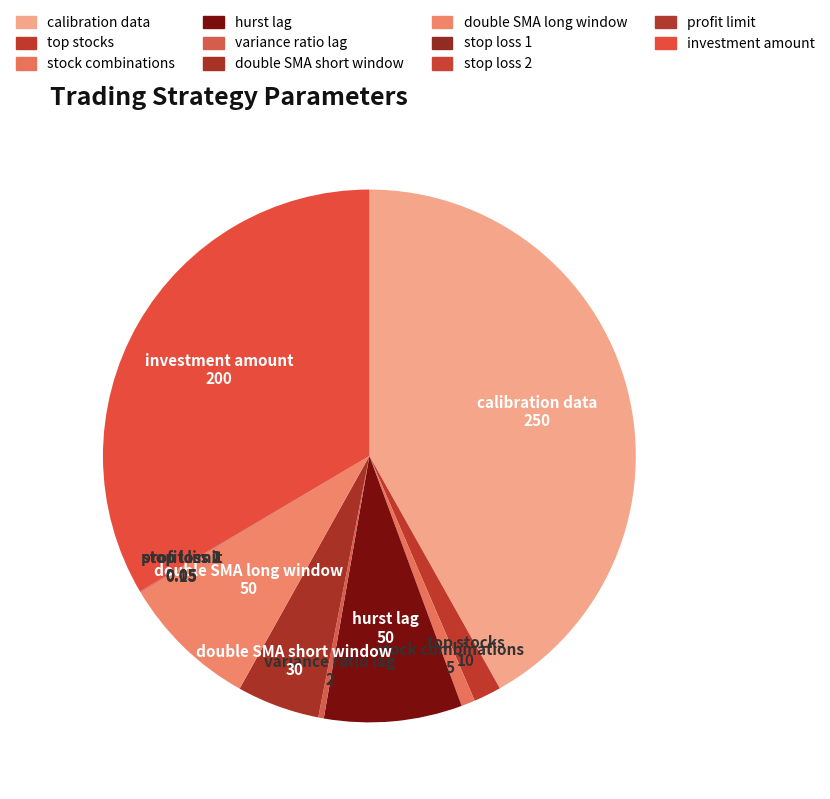

The profit limit slice represents 1% of the pie. True or false?

False